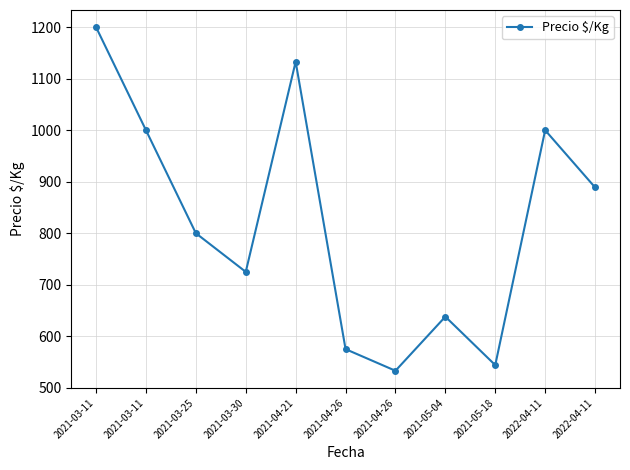

Reading left to right, list all the values displayed in this chart.

2021-03-11=1200	2021-03-11=1000	2021-03-25=800	2021-03-30=725	2021-04-21=1133	2021-04-26=575	2021-04-26=533	2021-05-04=638	2021-05-18=544	2022-04-11=1000	2022-04-11=889